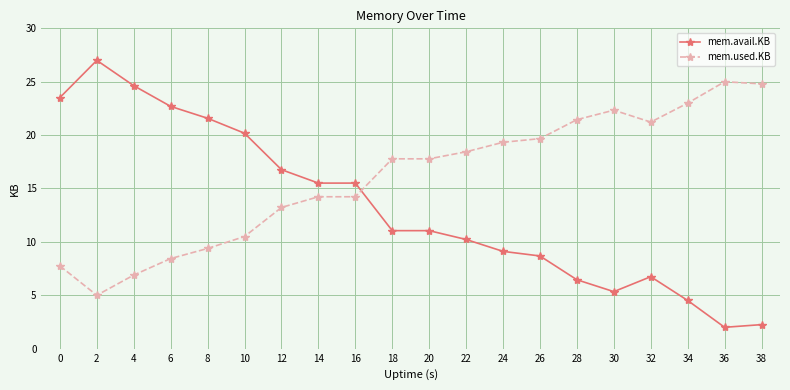

Rank the series at 26 from highest to lowest value.

mem.used.KB, mem.avail.KB